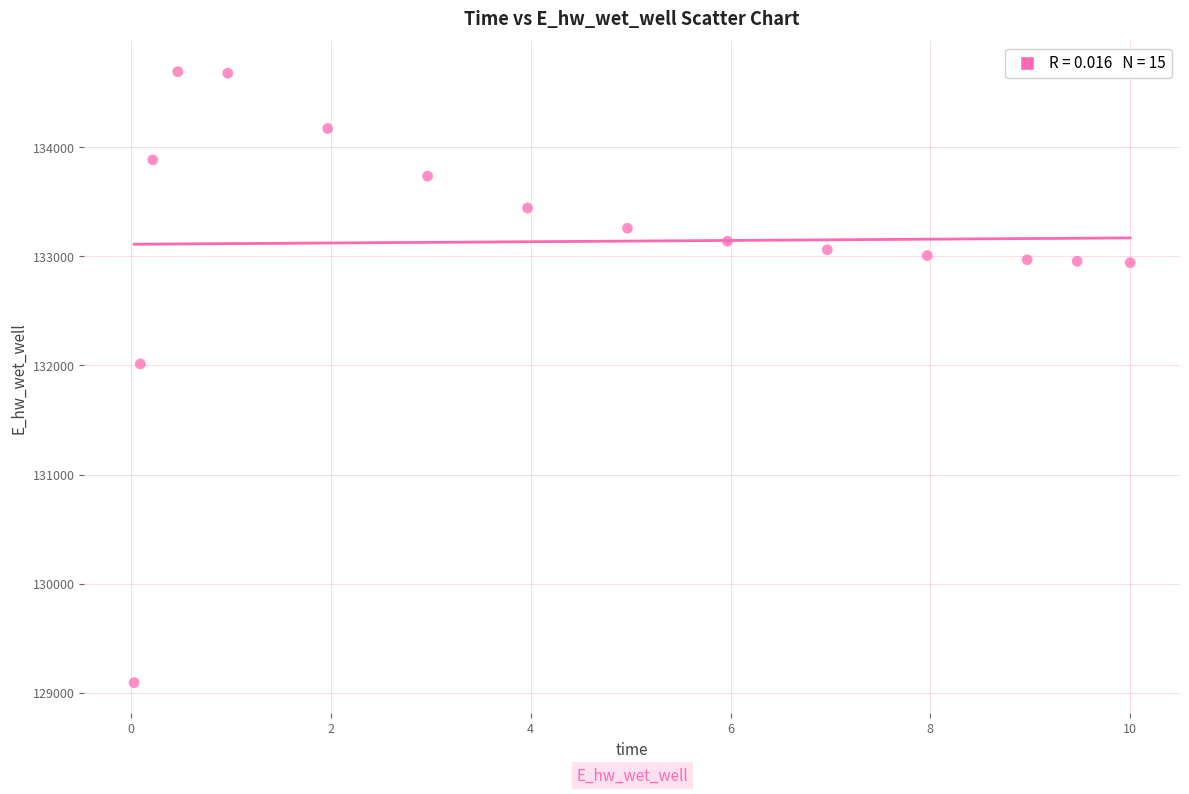

What Y value in the scatter plot is closest to 131892?

132014.1